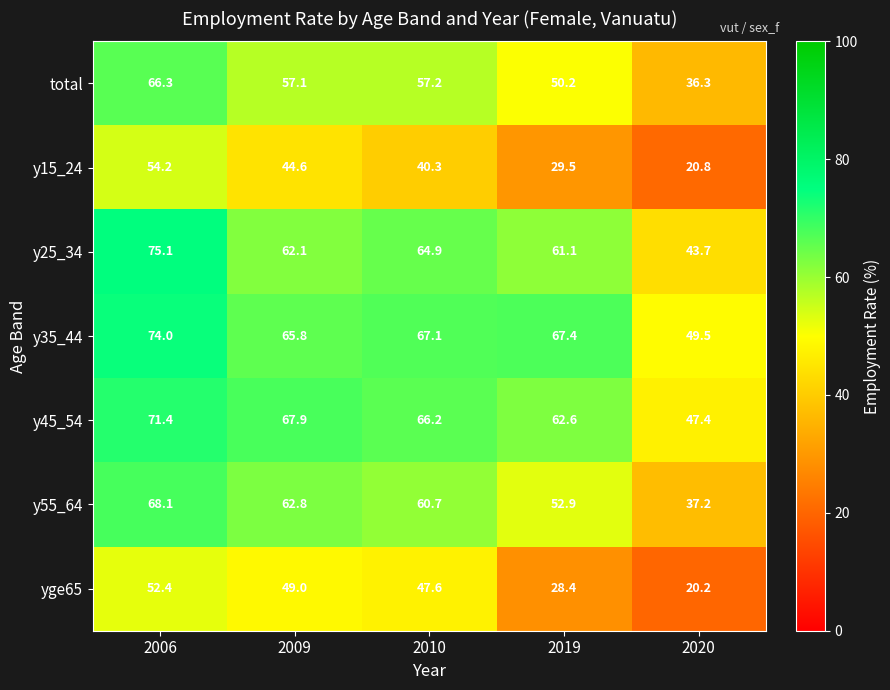

What is the average value of the yge65 series?

39.5